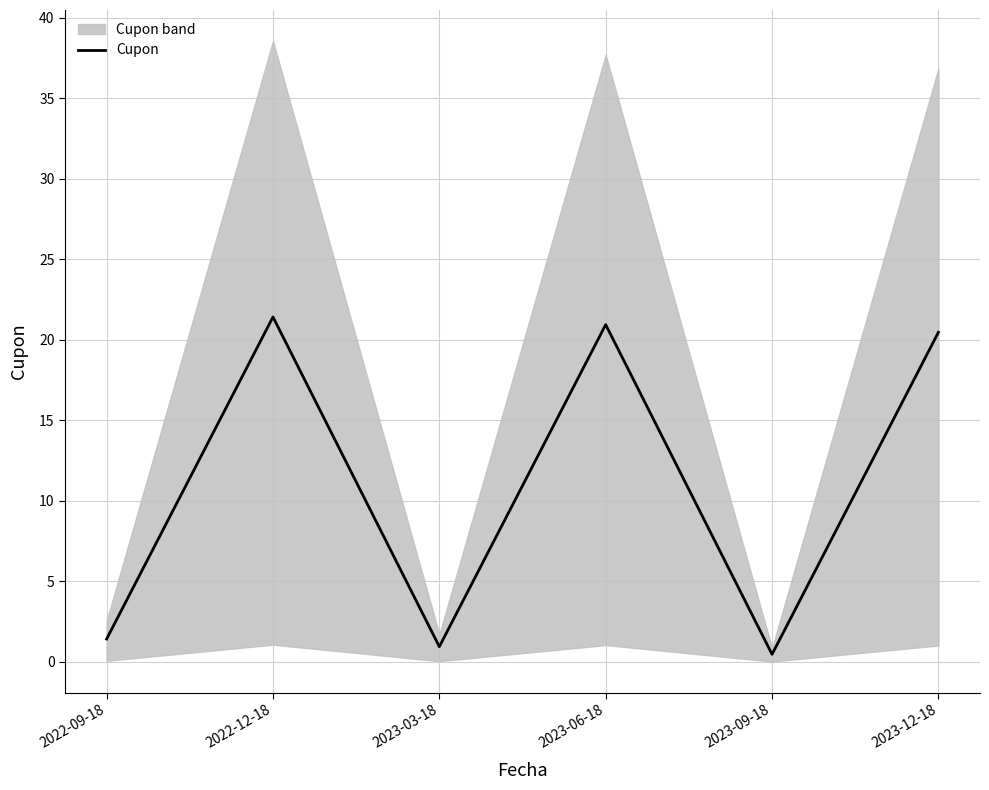

Rank the categories by value from highest to lowest.

2022-12-18, 2023-06-18, 2023-12-18, 2022-09-18, 2023-03-18, 2023-09-18